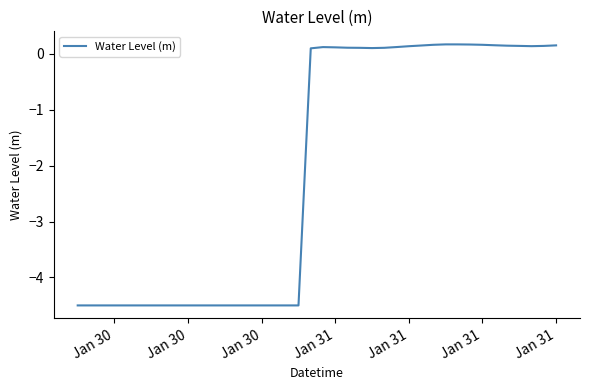

How many categories are shown in the chart?

40